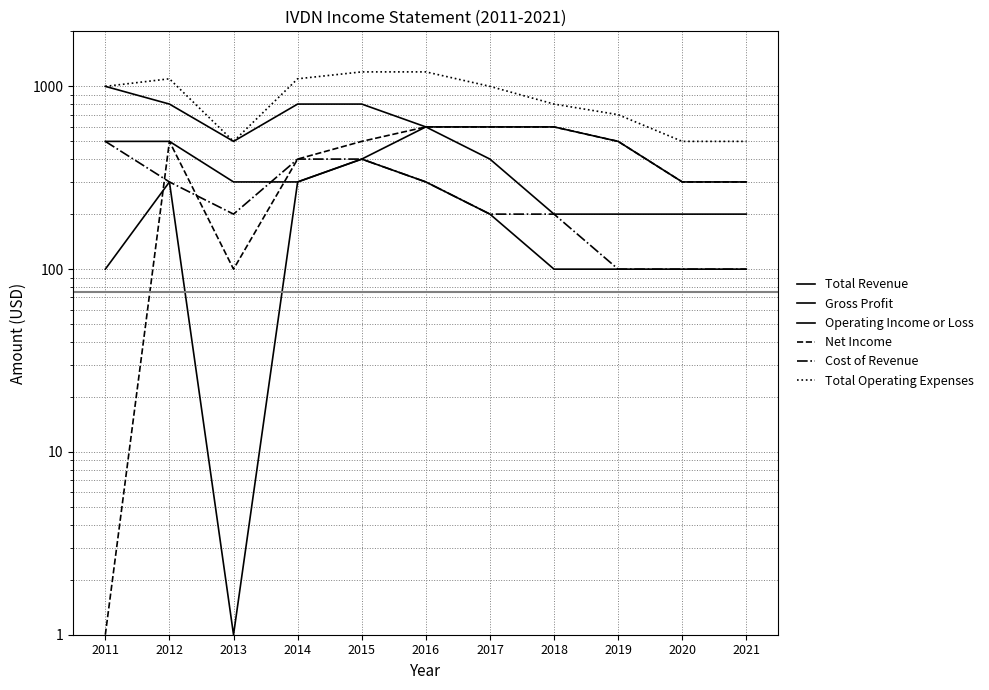

Reading right to left, what are all the values shown in this chart?

Total Revenue: 2021=200	2020=200	2019=200	2018=200	2017=400	2016=600	2015=800	2014=800	2013=500	2012=800	2011=1000
Gross Profit: 2021=100	2020=100	2019=100	2018=100	2017=200	2016=300	2015=400	2014=300	2013=300	2012=500	2011=500
Operating Income or Loss: 2021=300	2020=300	2019=500	2018=600	2017=600	2016=600	2015=400	2014=300	2013=1	2012=300	2011=100
Net Income: 2021=300	2020=300	2019=500	2018=600	2017=600	2016=600	2015=500	2014=400	2013=100	2012=500	2011=1
Cost of Revenue: 2021=100	2020=100	2019=100	2018=200	2017=200	2016=300	2015=400	2014=400	2013=200	2012=300	2011=500
Total Operating Expenses: 2021=500	2020=500	2019=700	2018=800	2017=1000	2016=1200	2015=1200	2014=1100	2013=500	2012=1100	2011=1000